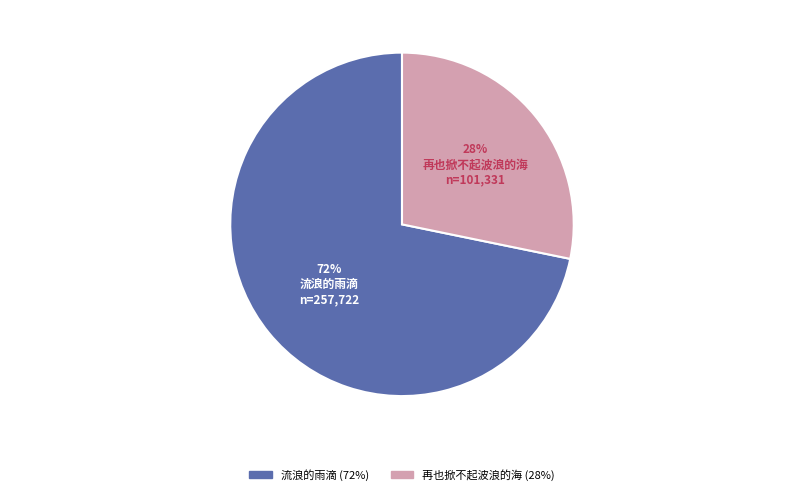

Between 流浪的雨滴 and 再也掀不起波浪的海, which is larger?

流浪的雨滴